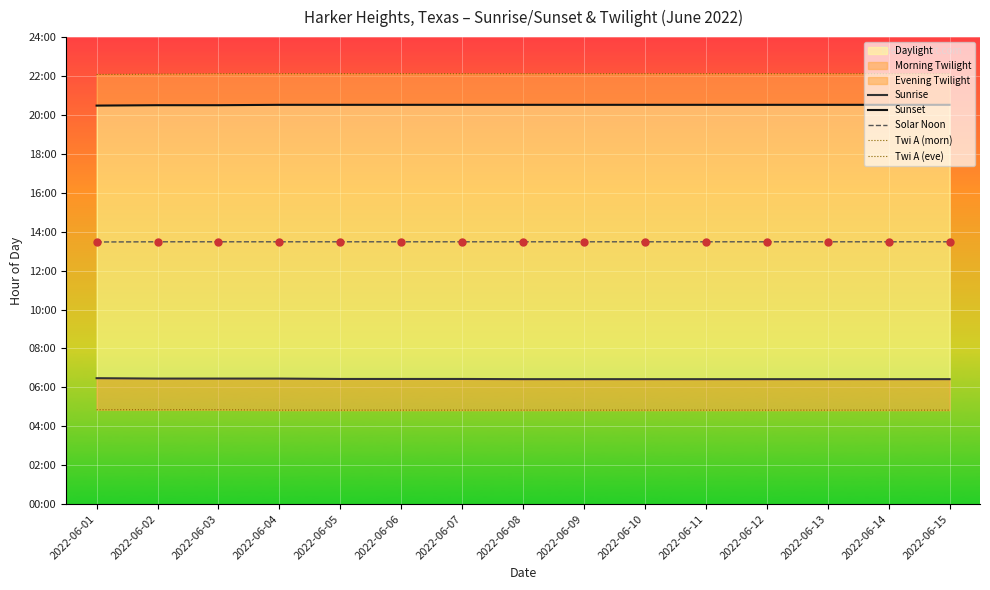

What is the maximum value shown in the chart?

22.1